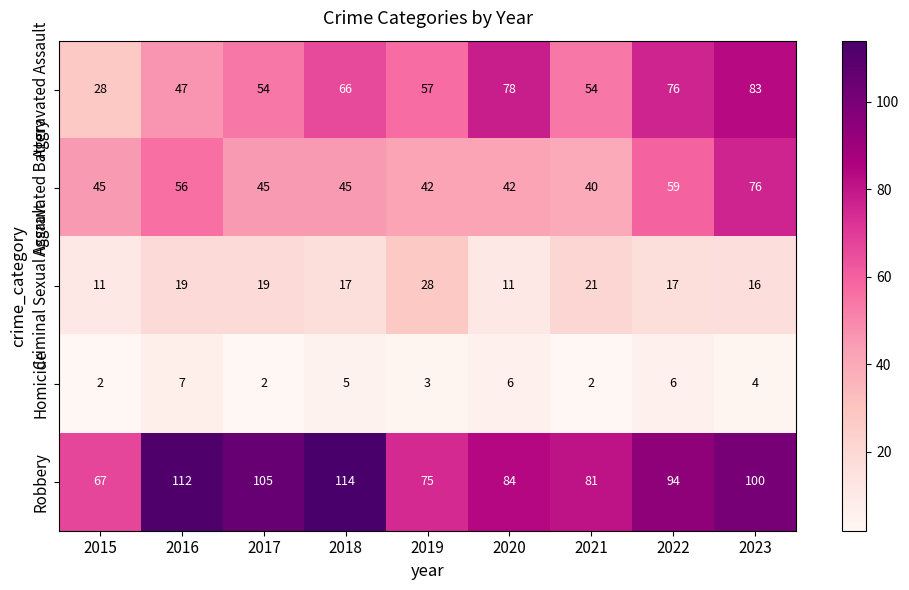

How many data points does each series have?

9